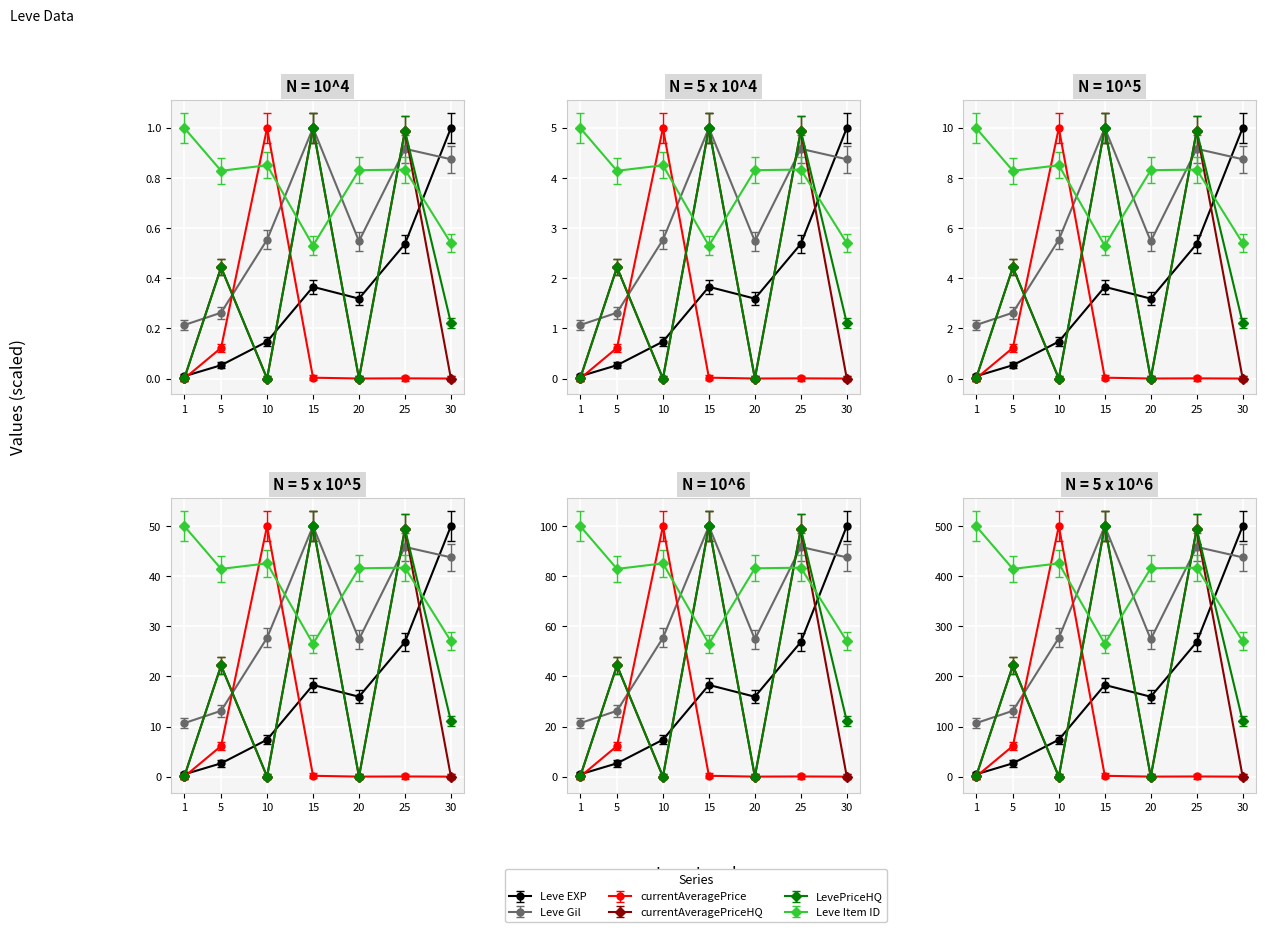

Where do currentAveragePriceHQ and currentAveragePrice first cross each other?

1 and 5